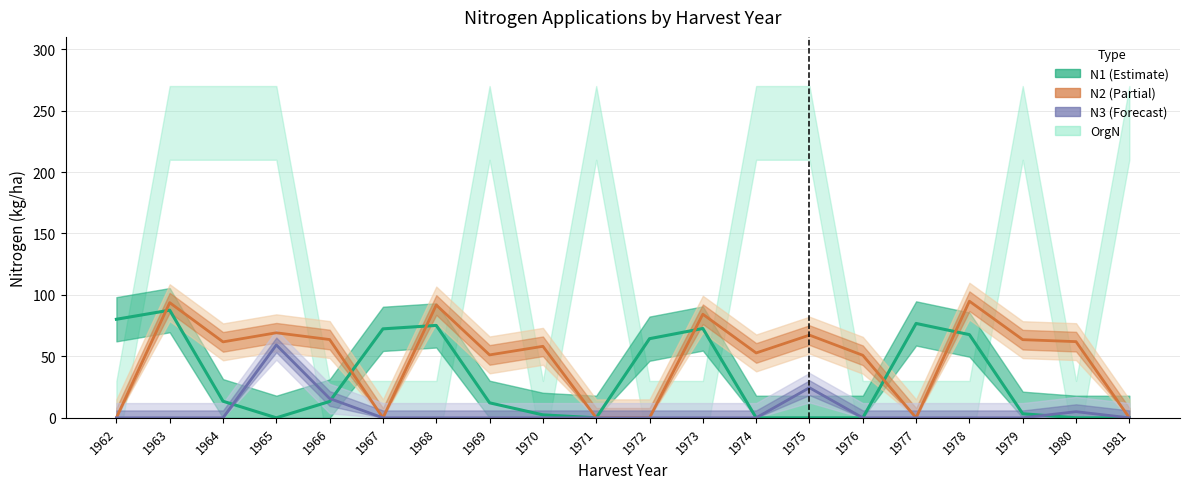

Where do N1 and N3 first cross each other?

1964 and 1965